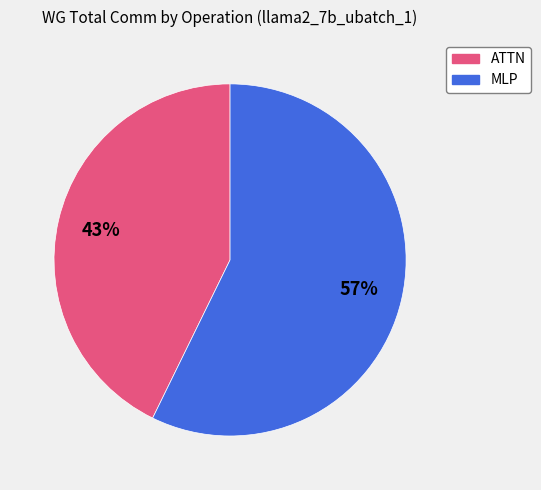

How many segments does this pie chart have?

2